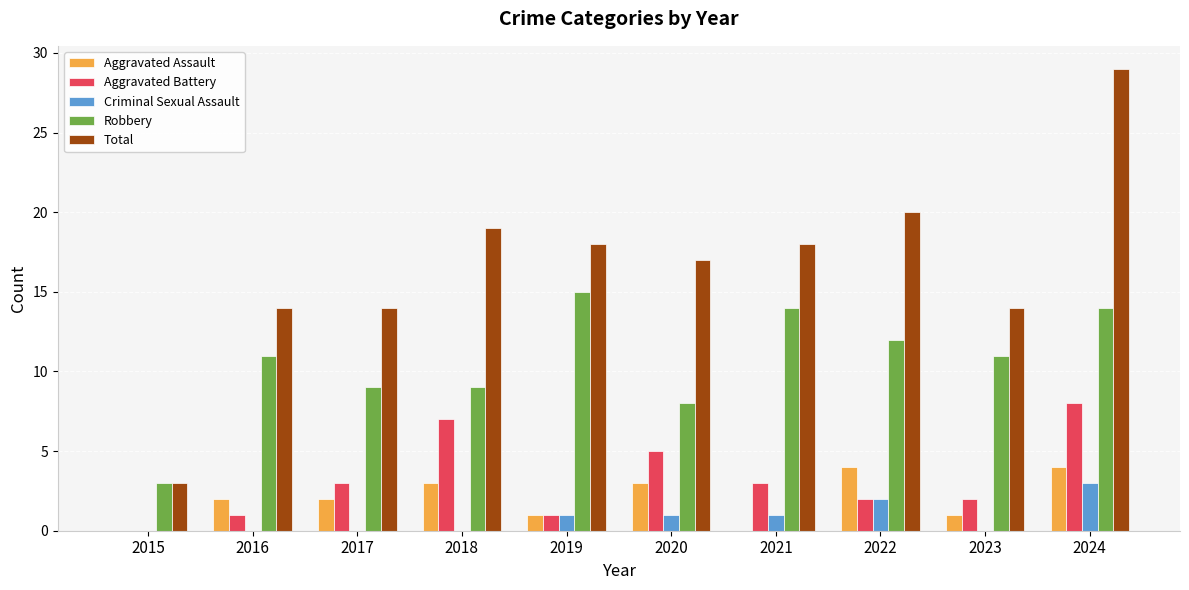

Count the number of categories in the chart.

10